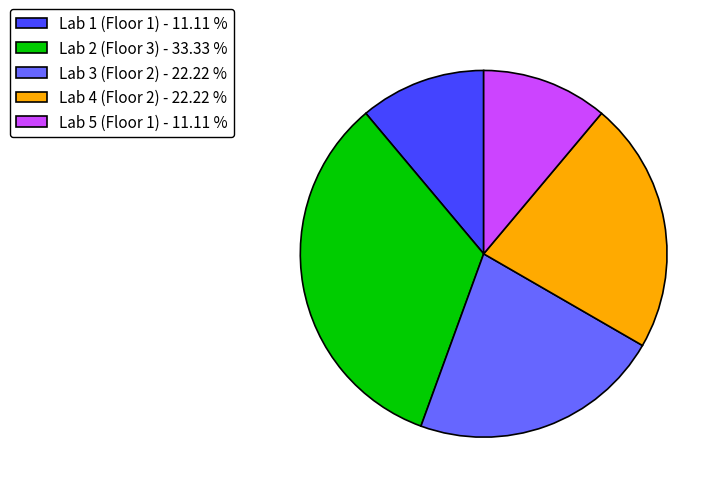

Combined, do Lab 2 (Floor 3) - 33.33 % and Lab 1 (Floor 1) - 11.11 % account for over 50%?

No